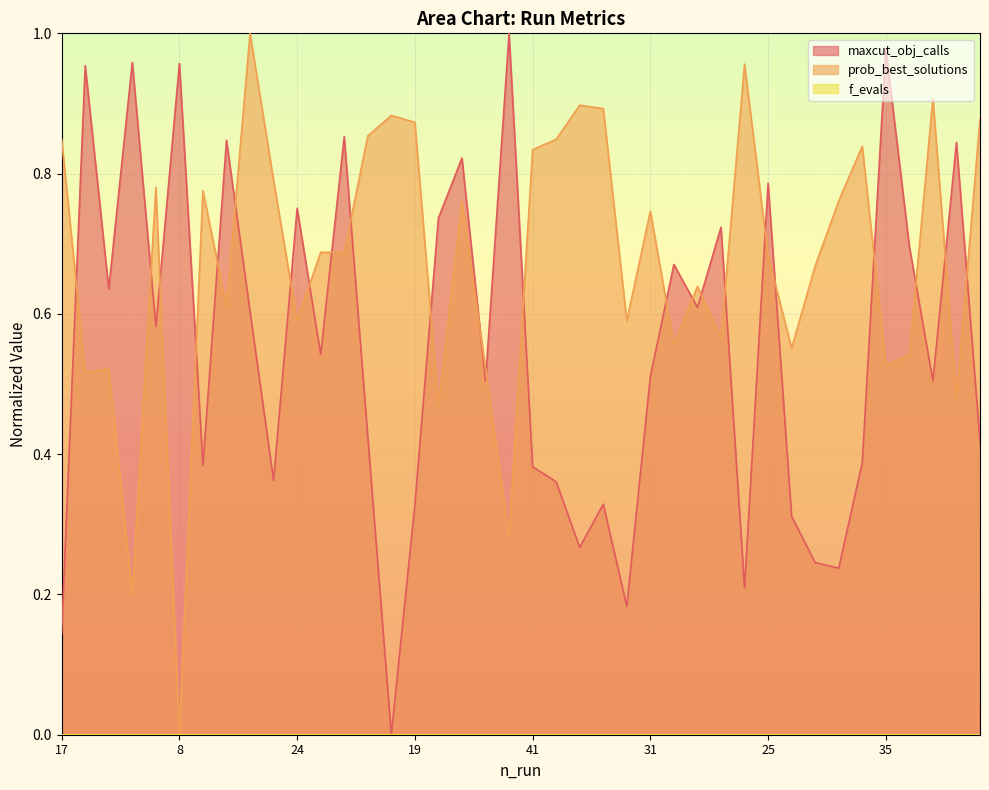

What is the average value of the maxcut_obj_calls series?

0.6